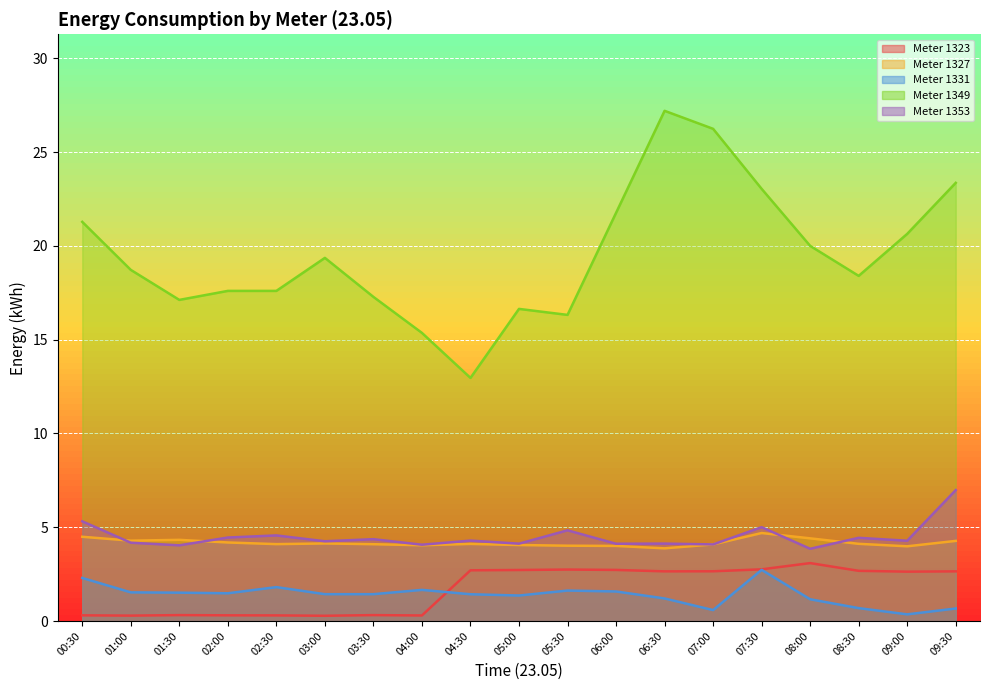

Rank the categories by 1323 value from highest to lowest.

08:00, 07:30, 05:30, 06:00, 05:00, 04:30, 08:30, 07:00, 06:30, 09:30, 09:00, 01:30, 03:30, 00:30, 02:00, 02:30, 04:00, 01:00, 03:00